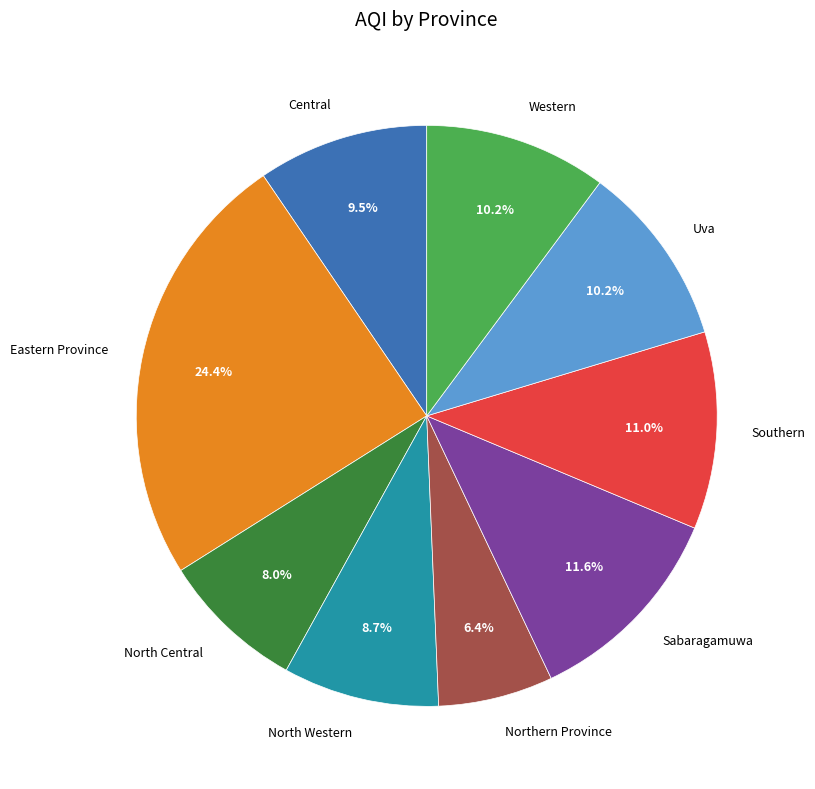

Which has a higher value, Northern Province or North Central?

North Central